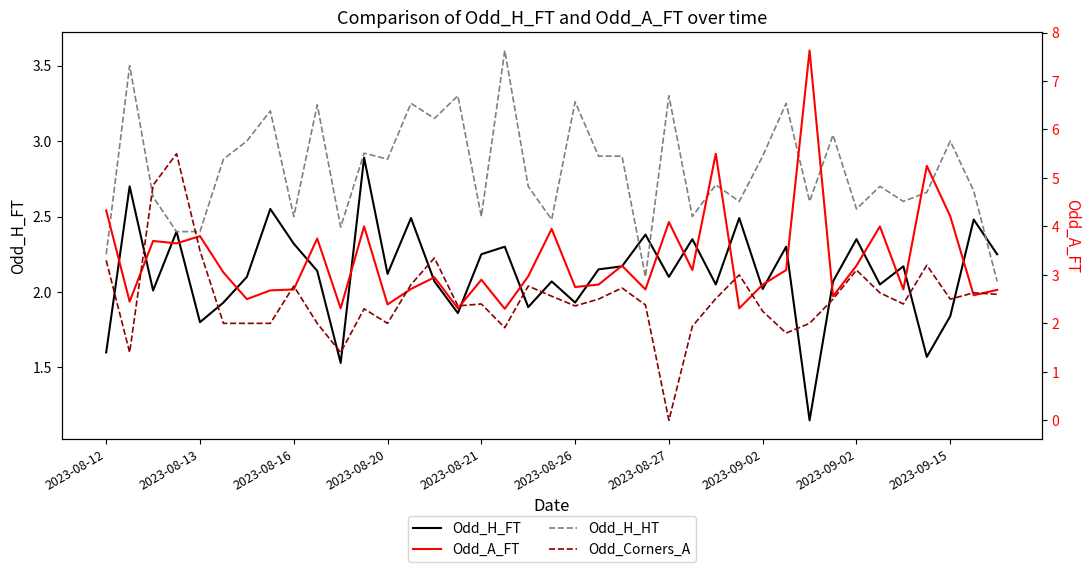

Which series has the largest range (max minus min)?

Odd_Corners_A